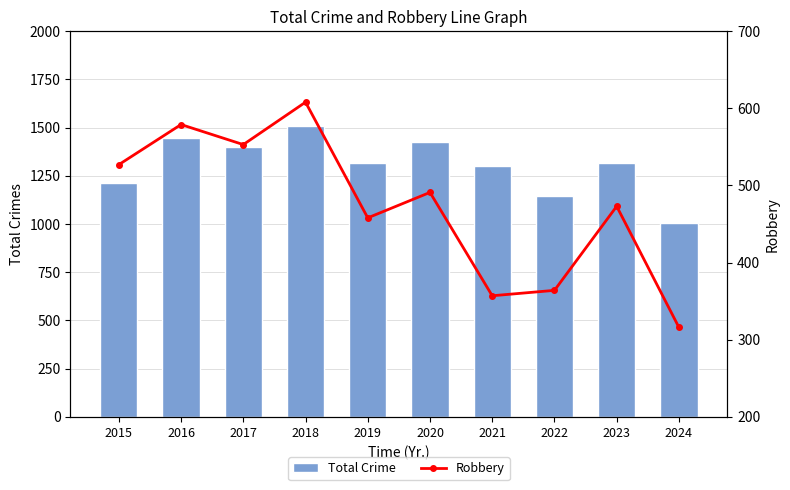

What is the sum of all Total Crime values?

13085